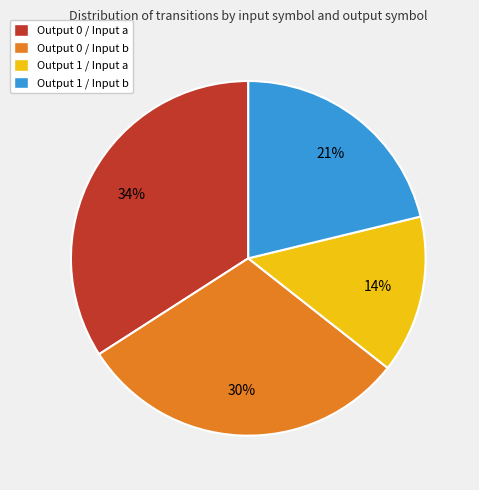

To the nearest percent, what is the difference between the largest and smallest slice percentages?

20%